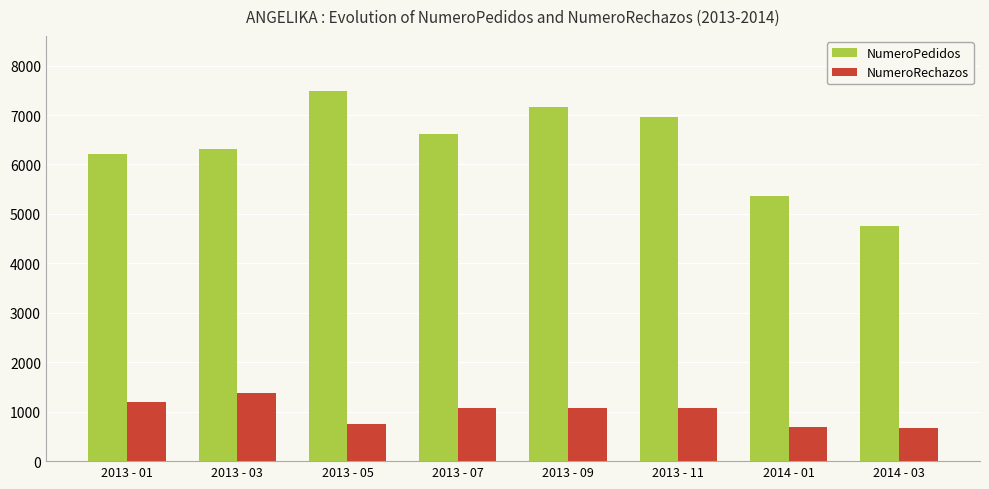

What is the sum of the NumeroPedidos values at 2013 - 11 and 2013 - 09?

14121